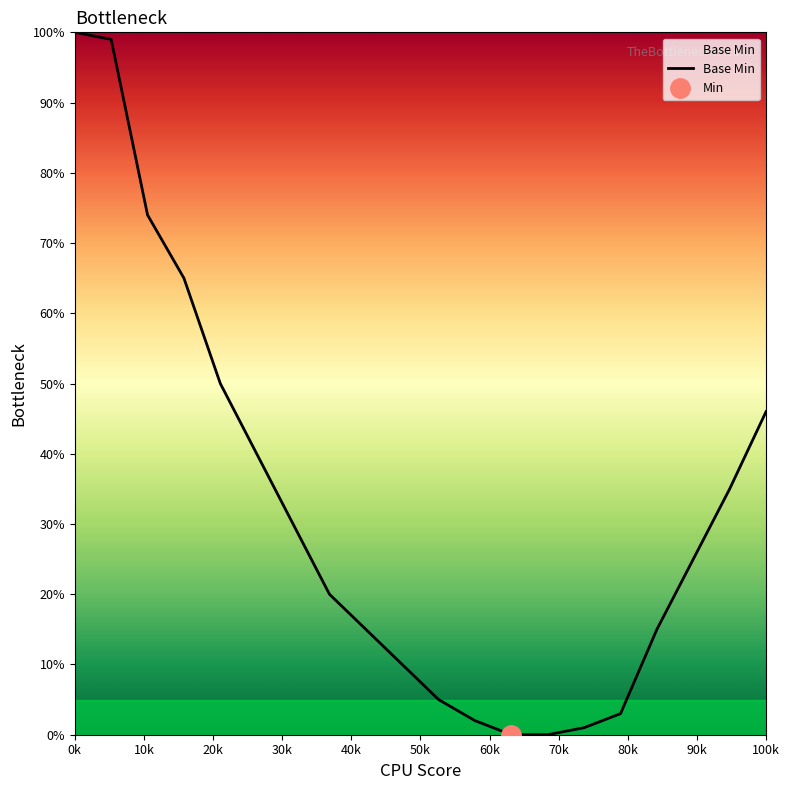

Is it true that Base Min equals 64 at 100k?

False